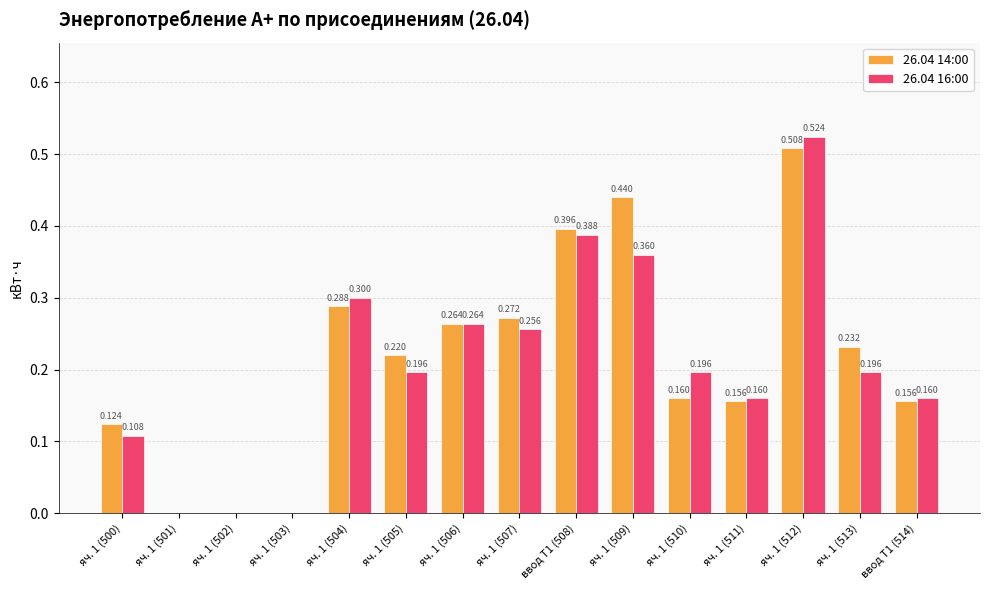

Is the value of 26.04 16:00 at яч. 1 (511) greater than the value of 26.04 14:00 at ввод Т1 (508)?

No